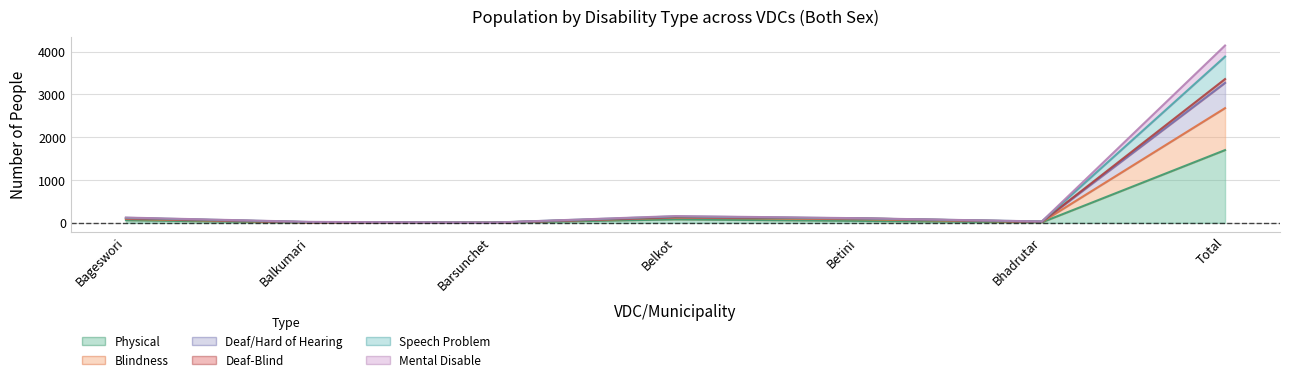

What is the value of the Blindness point at the 4th from the left?

134